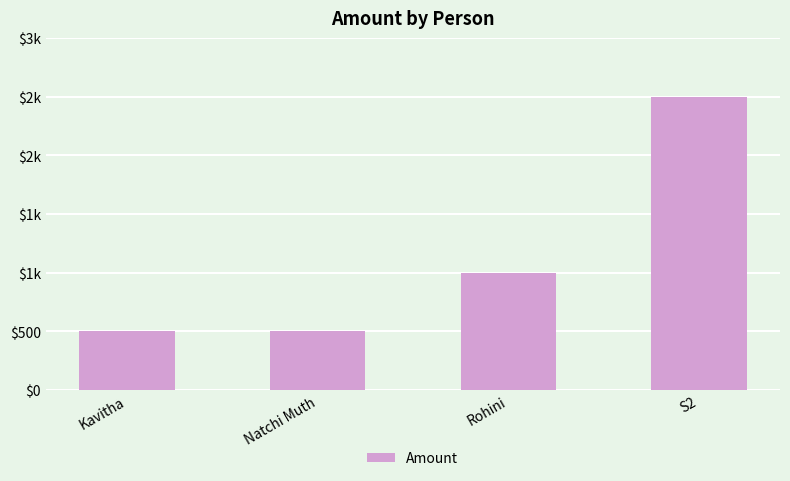

Are the bars horizontal?

No